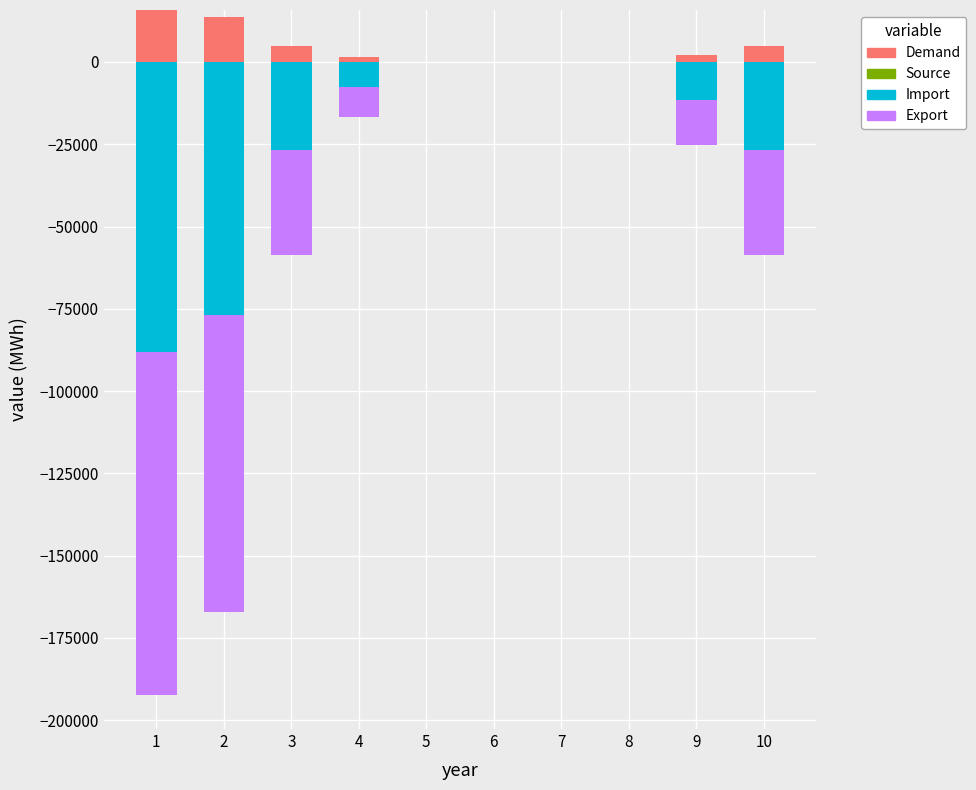

What is the sum of all Demand values?

42563.0